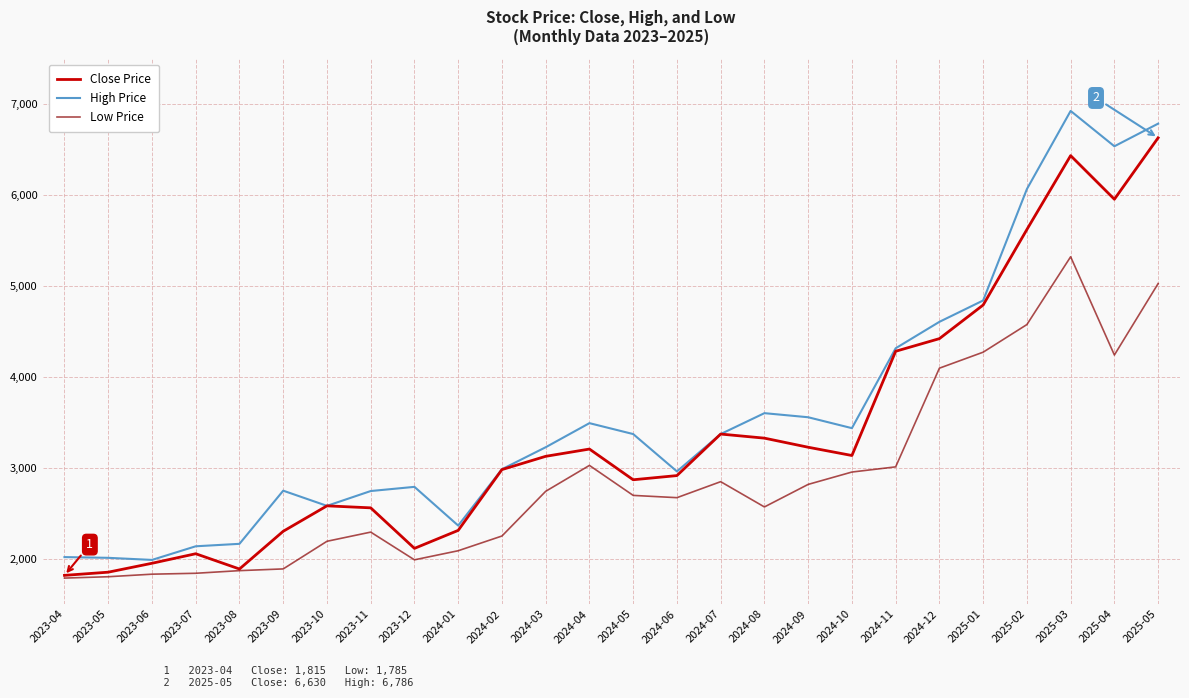

The value of Low Price at 2025-05 is 7958. True or false?

False